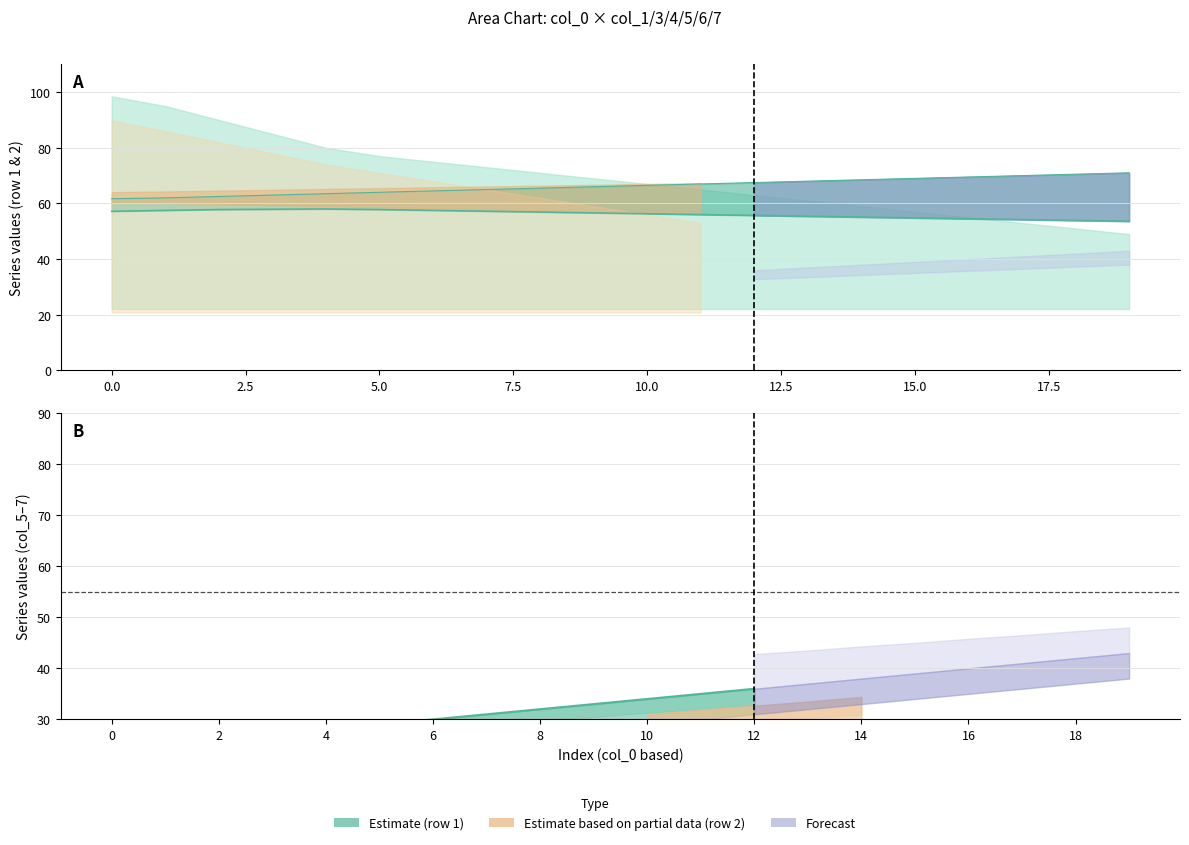

Which series ends up on top after the final intersection of col_3_r1 and col_6_r1?

col_6_r1